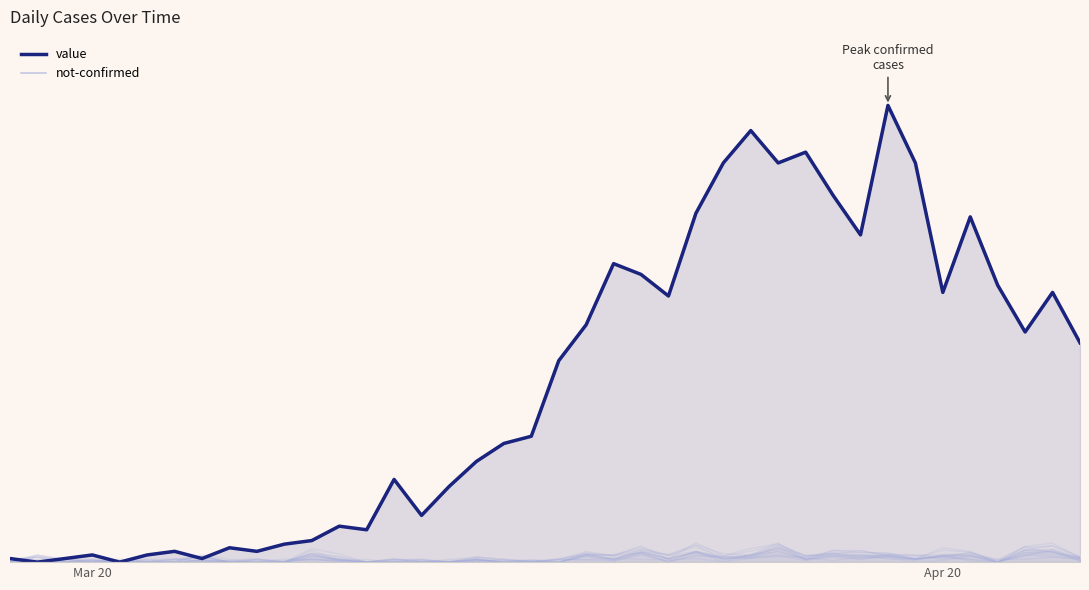

What is the difference between the maximum and minimum values?

127